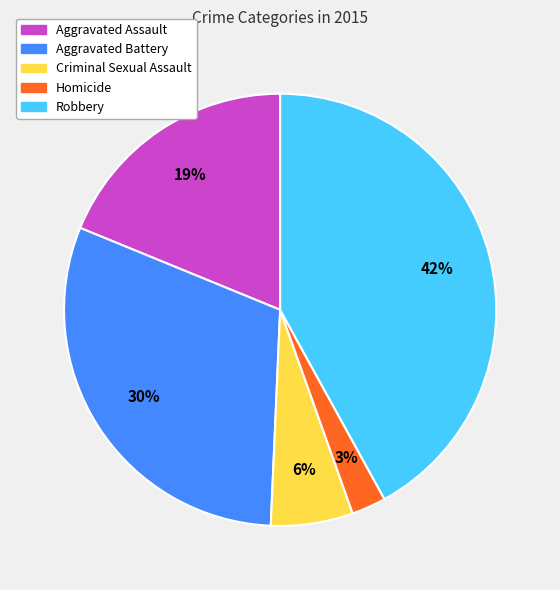

Is it true that Aggravated Battery is 30% of the pie?

True